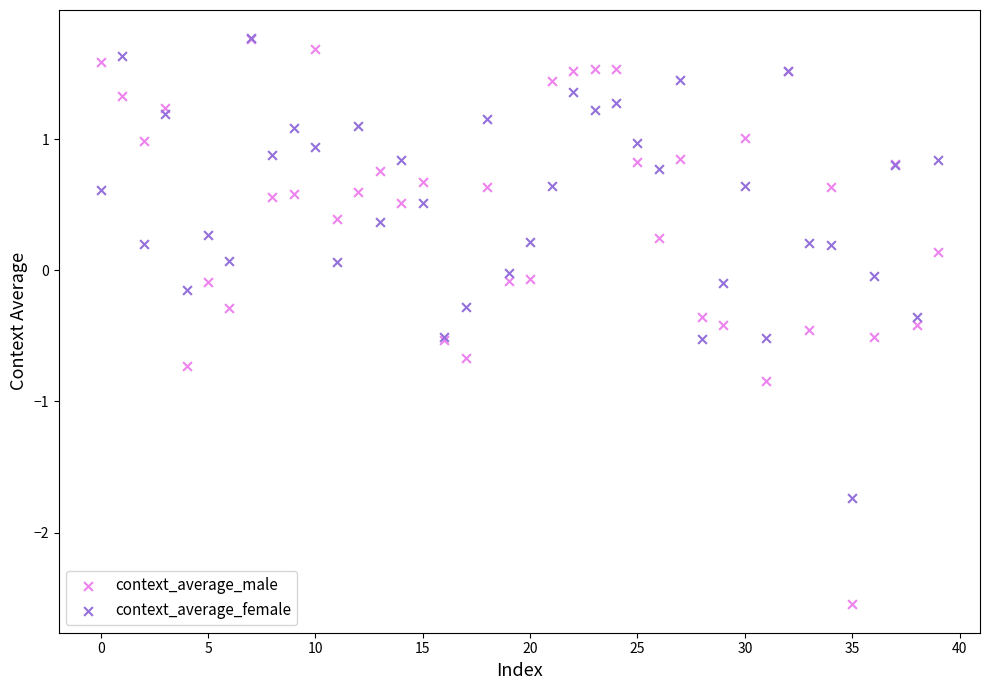

What are all the series names shown in the legend?

context_average_male, context_average_female